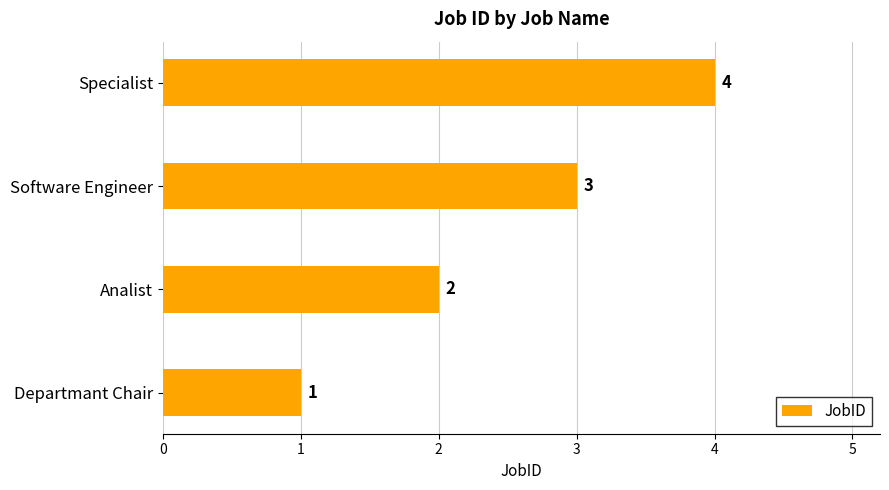

Between Departmant Chair and Analist, which is larger?

Analist